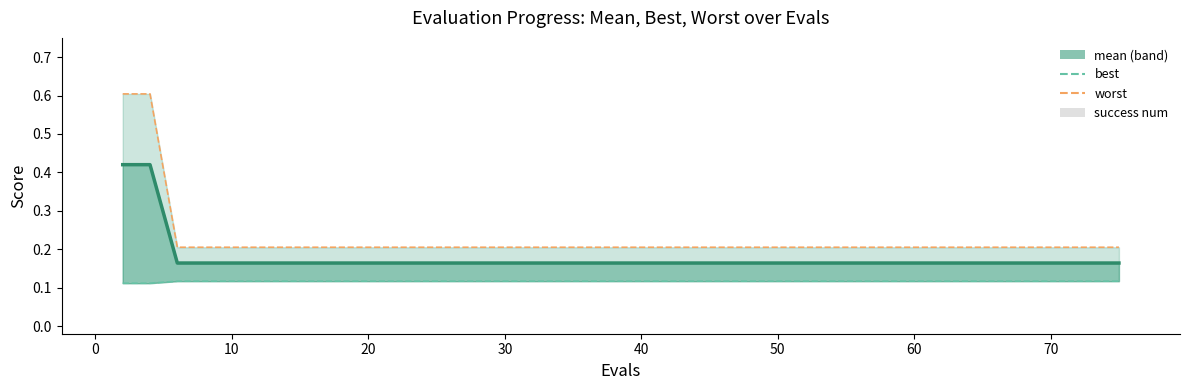

Reading left to right, what are all the values shown in this chart?

mean: 0.4	0.4	0.2	0.2	0.2	0.2	0.2	0.2	0.2	0.2	0.2	0.2	0.2	0.2	0.2	0.2	0.2	0.2	0.2	0.2	0.2	0.2	0.2	0.2	0.2	0.2	0.2	0.2	0.2	0.2	0.2	0.2	0.2	0.2	0.2	0.2	0.2	0.2	0.2	0.2
best: 0.1	0.1	0.1	0.1	0.1	0.1	0.1	0.1	0.1	0.1	0.1	0.1	0.1	0.1	0.1	0.1	0.1	0.1	0.1	0.1	0.1	0.1	0.1	0.1	0.1	0.1	0.1	0.1	0.1	0.1	0.1	0.1	0.1	0.1	0.1	0.1	0.1	0.1	0.1	0.1
worst: 0.6	0.6	0.2	0.2	0.2	0.2	0.2	0.2	0.2	0.2	0.2	0.2	0.2	0.2	0.2	0.2	0.2	0.2	0.2	0.2	0.2	0.2	0.2	0.2	0.2	0.2	0.2	0.2	0.2	0.2	0.2	0.2	0.2	0.2	0.2	0.2	0.2	0.2	0.2	0.2
success num: 0.0	0.0	0.0	0.0	0.0	0.0	0.0	0.0	0.0	0.0	0.0	0.0	0.0	0.0	0.0	0.0	0.0	0.0	0.0	0.0	0.0	0.0	0.0	0.0	0.0	0.0	0.0	0.0	0.0	0.0	0.0	0.0	0.0	0.0	0.0	0.0	0.0	0.0	0.0	0.0